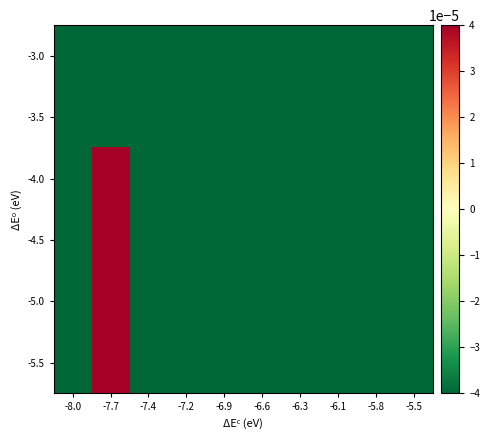

Between -6.3 and -6.1, which series saw the biggest shift?

-3.0